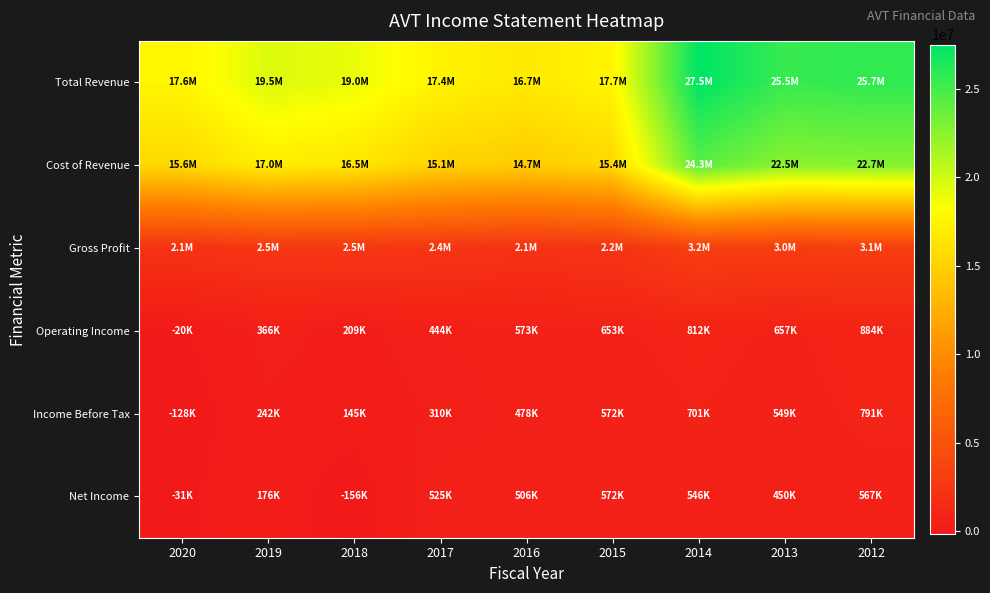

Between 2014 and 2012, which series saw the biggest shift?

Total Revenue